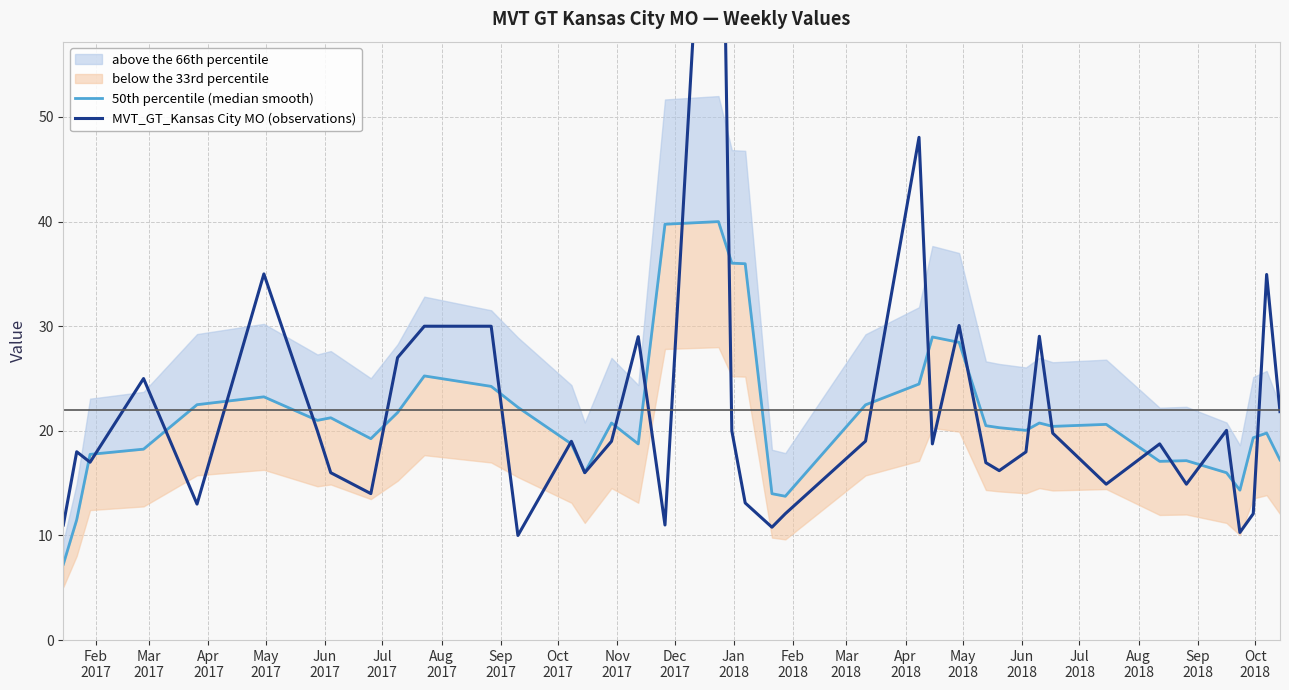

How many interior local valleys does the 50th percentile (median smooth) series have?

9